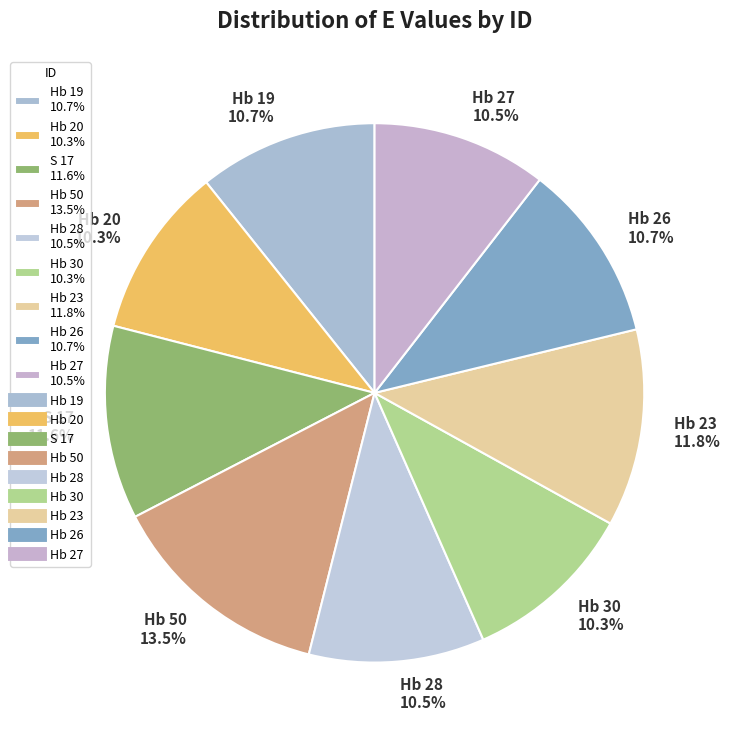

Is there any slice that represents more than half of the pie?

No